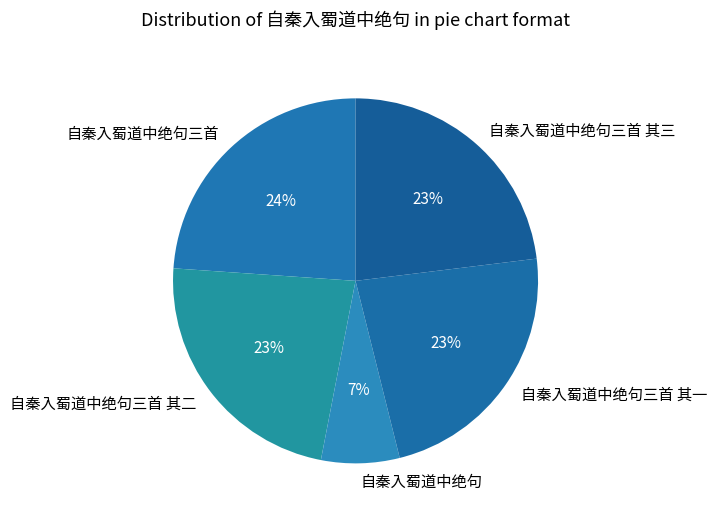

Is it true that 自秦入蜀道中绝句三首 is 24% of the pie?

True